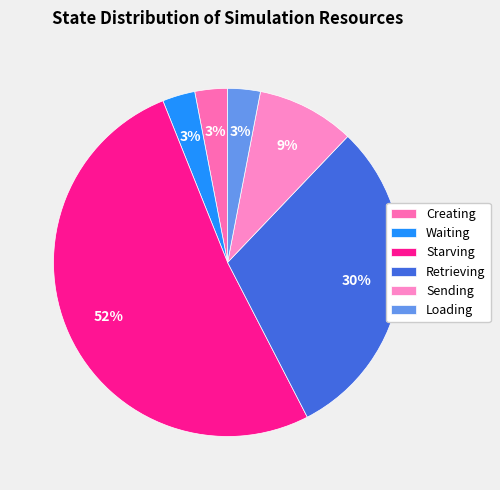

Count the number of slices in the pie.

6